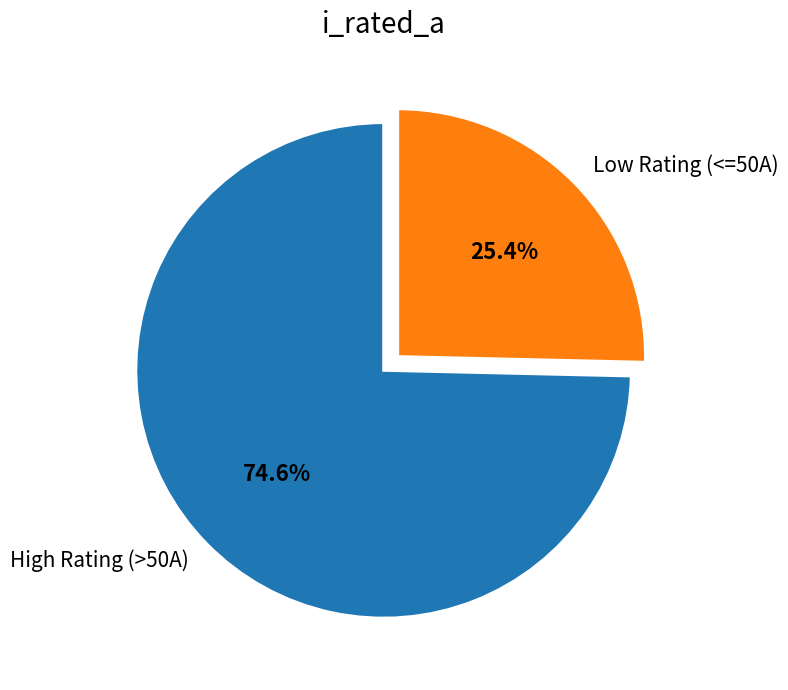

How many slices are in this pie chart?

2